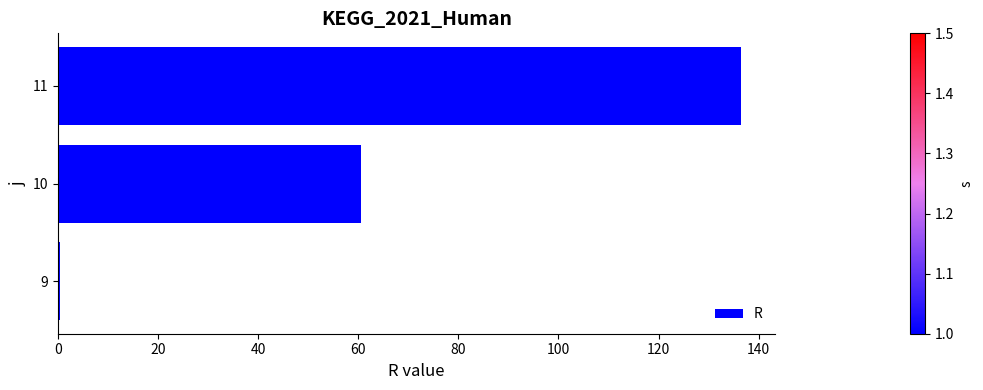

How many series are shown in this chart?

1